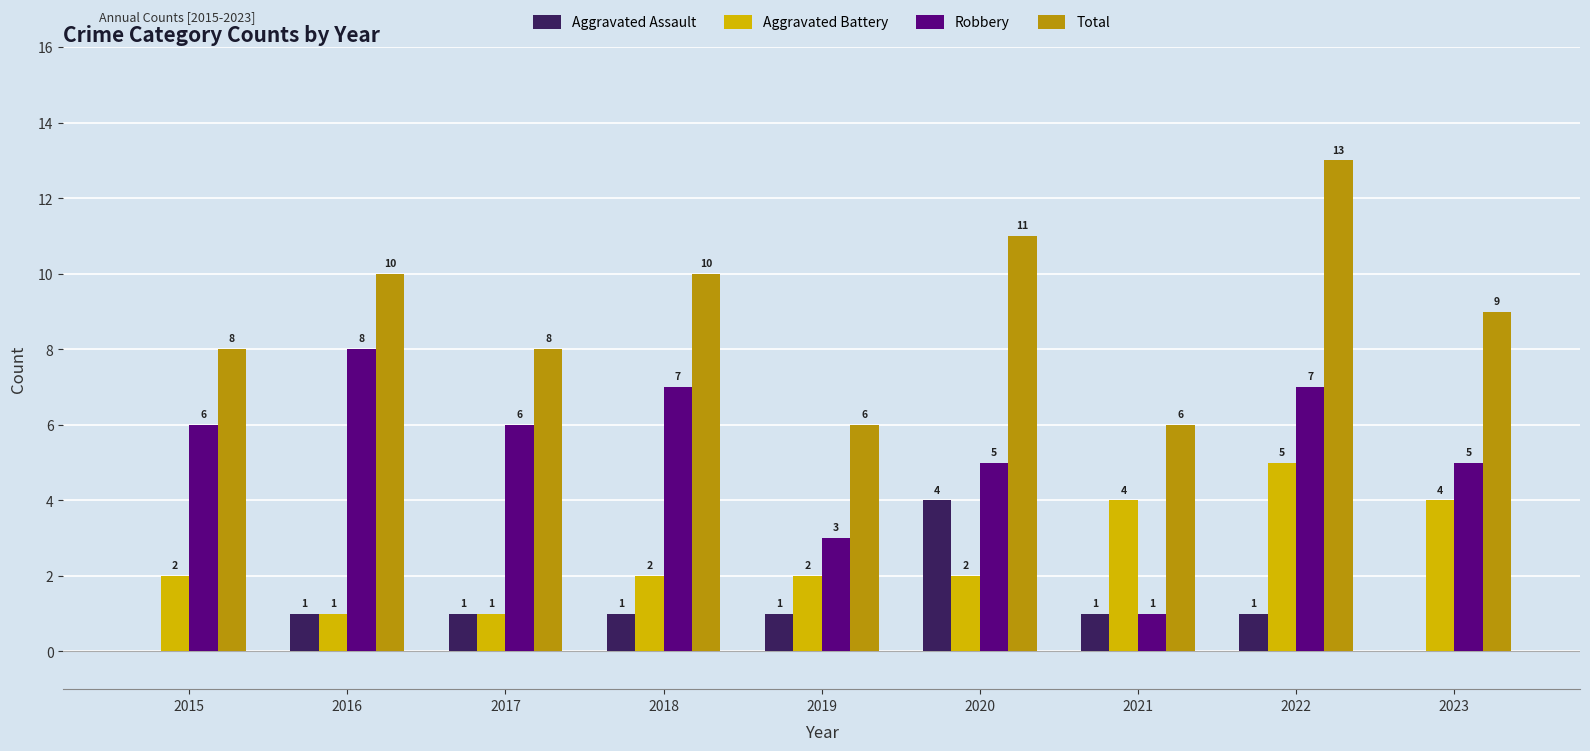

Between 2016 and 2021, which series saw the biggest shift?

Robbery